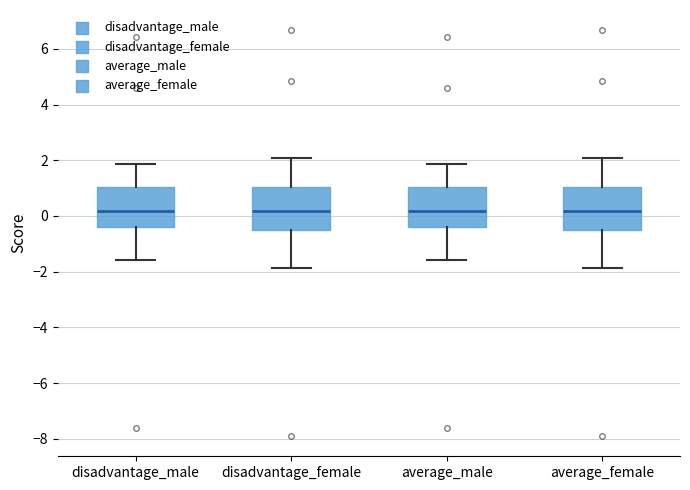

Where is the lower edge of the box for average_female on the y-axis? The values are not printed on the chart, so give them approximately, as read against the axis.

-0.4